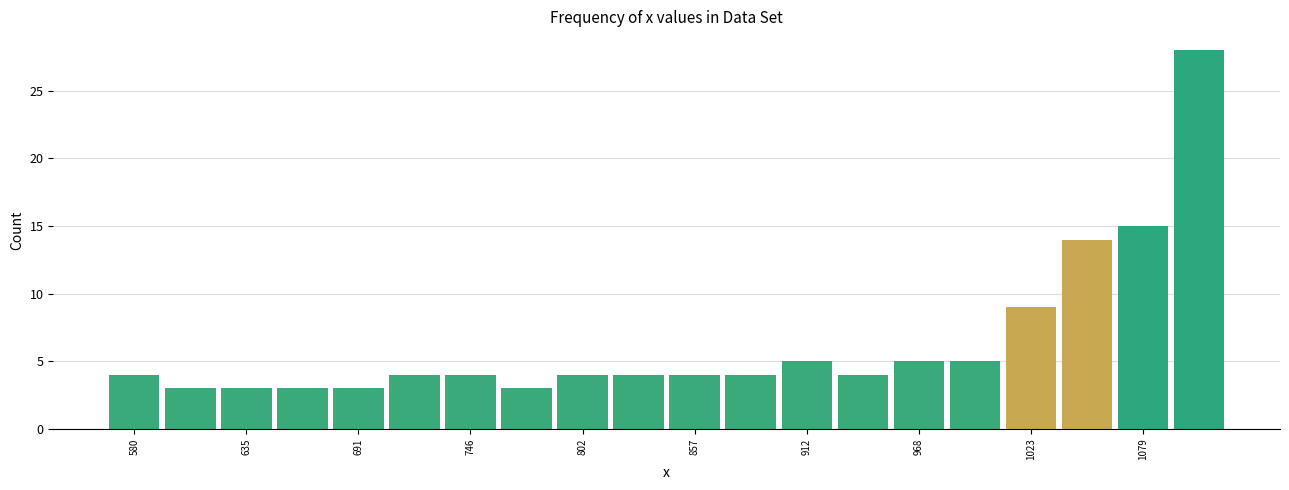

Around what value on the x-axis is the tallest bar? Give the approximate position of its centre, as read against the axis.

1110